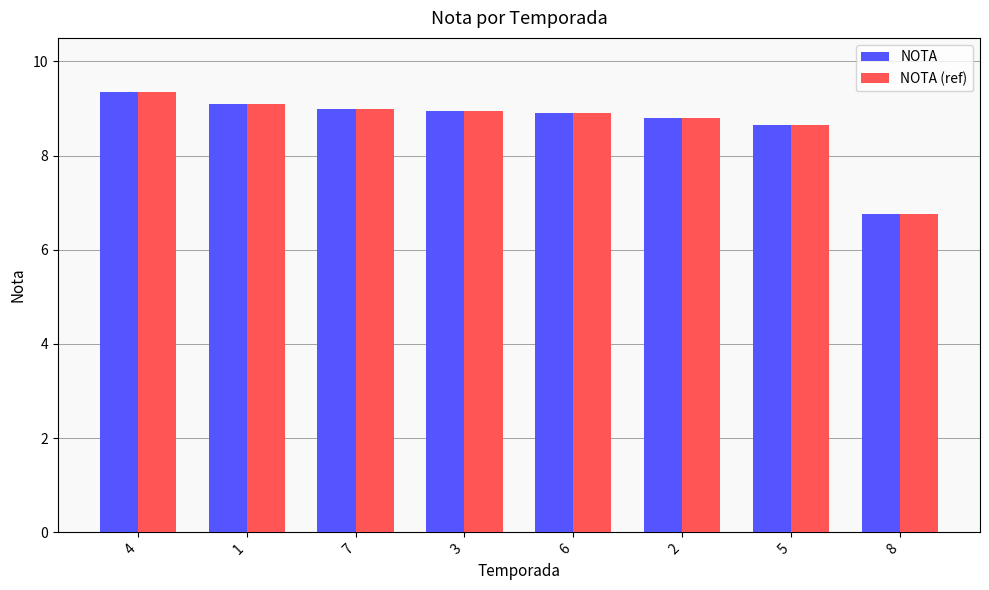

Which label corresponds to the largest value in the chart?

4